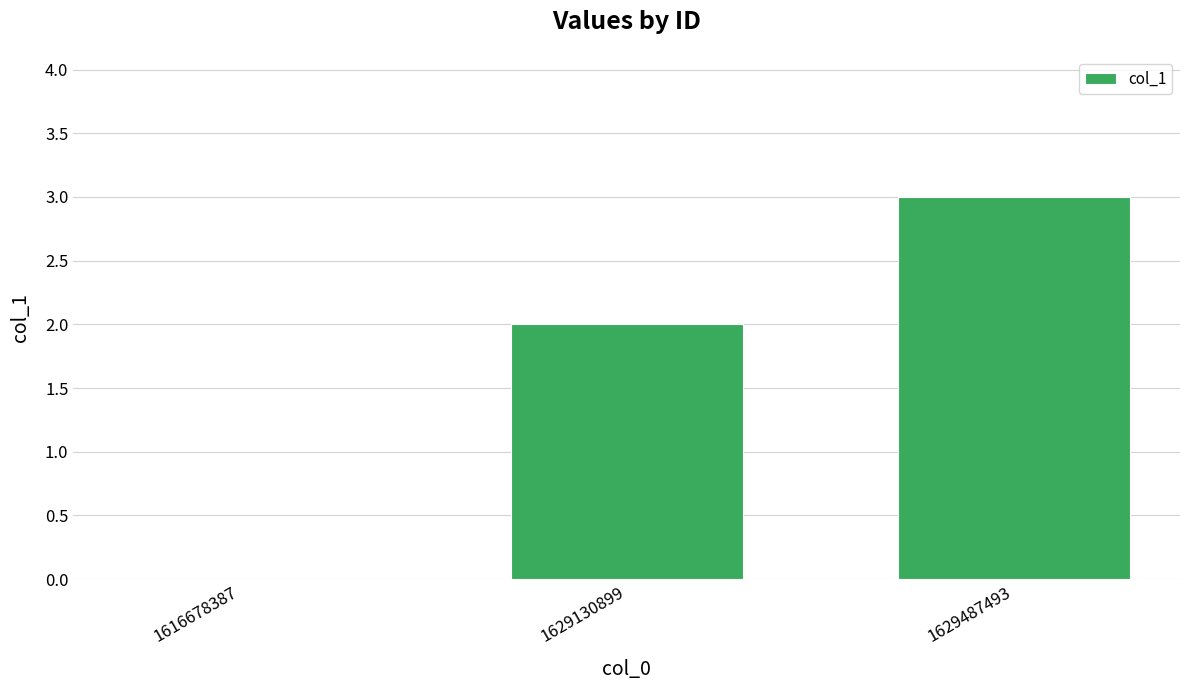

What value does the data have at 1629487493?

3